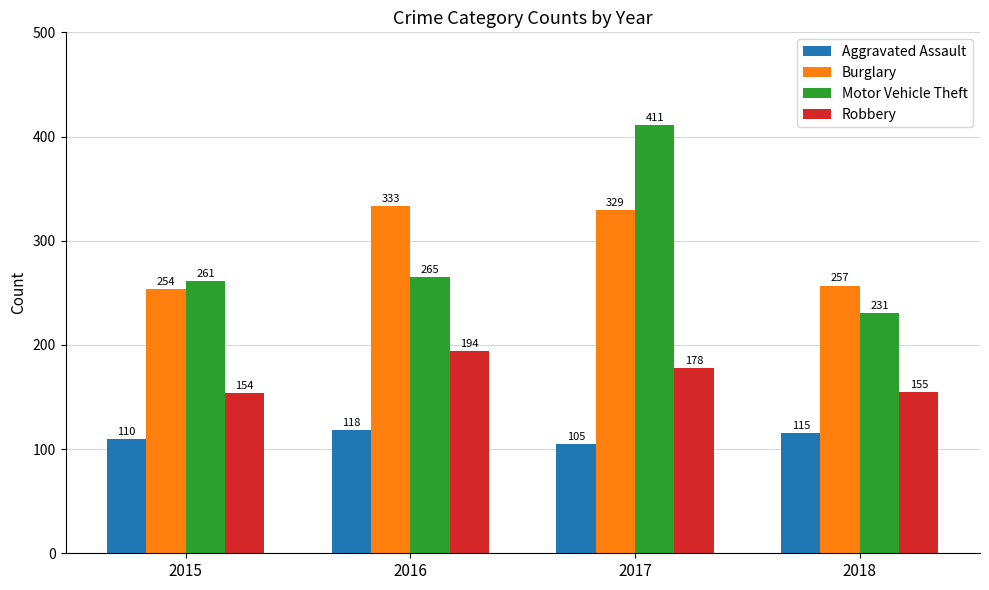

What is the difference between the highest and lowest values at 2017?

306